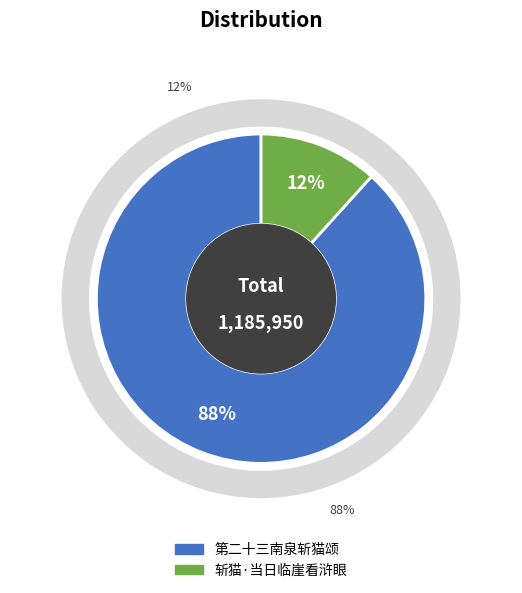

Combined, do 斩猫·当日临崖看浒眼 and 第二十三南泉斩猫颂 account for over 50%?

Yes